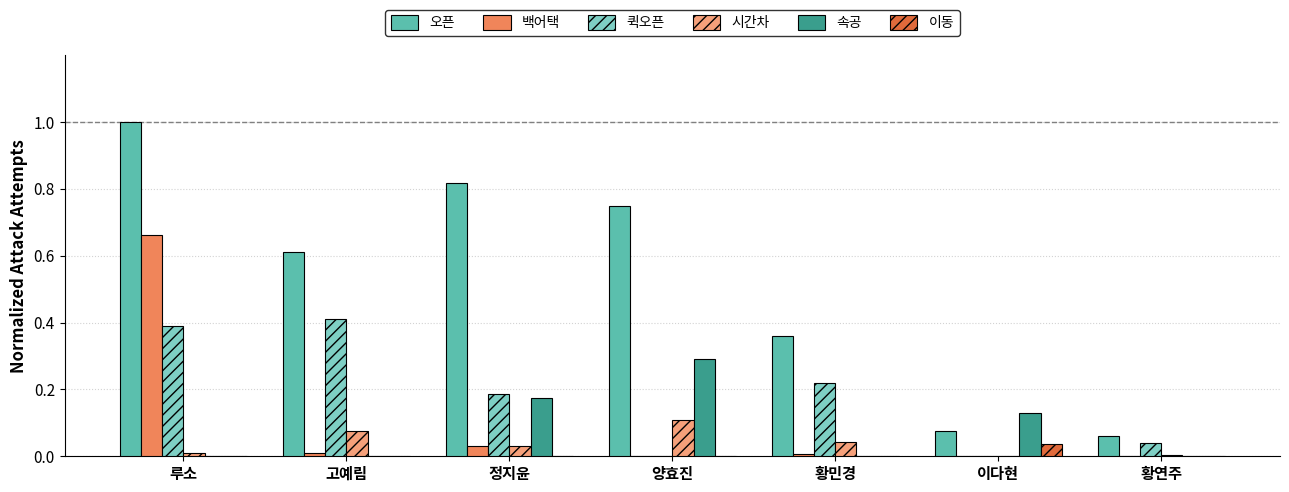

Which series has the largest range (max minus min)?

오픈